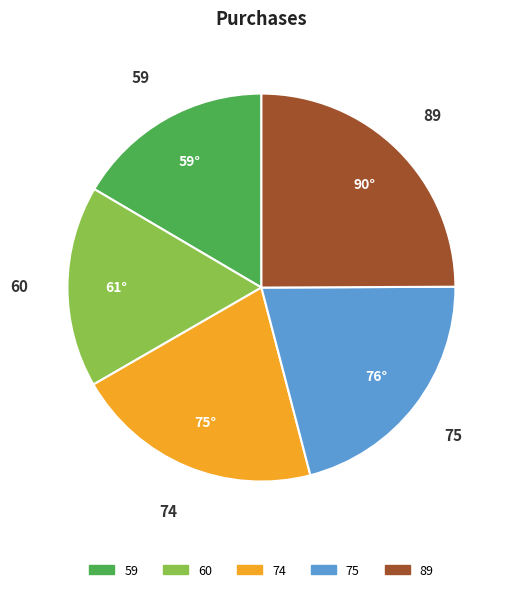

Approximately how many times larger is the value at 89 compared to 74?

1.2